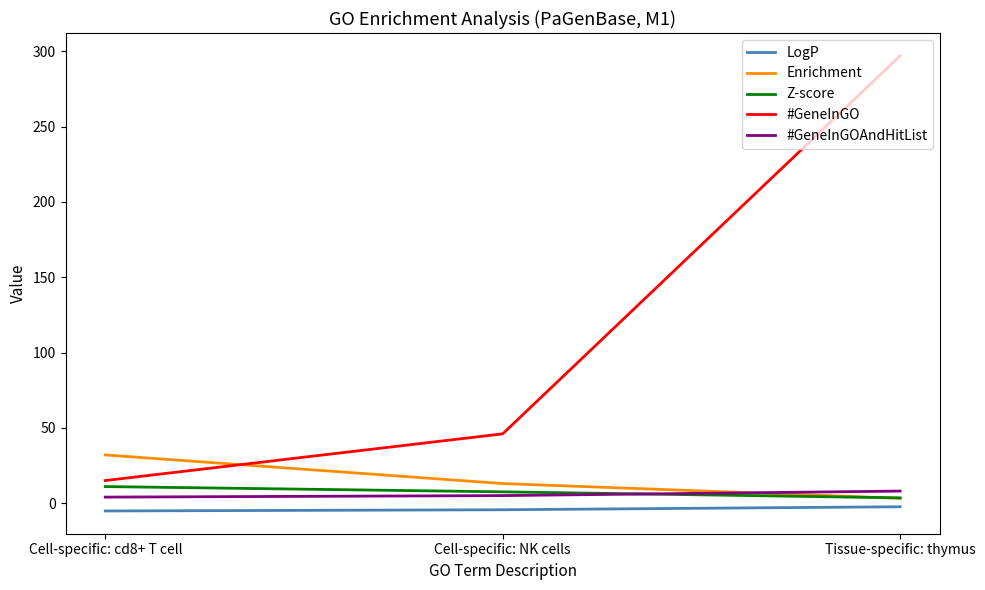

The #GeneInGO series shows 440.9 at Tissue-specific: thymus. True or false?

False